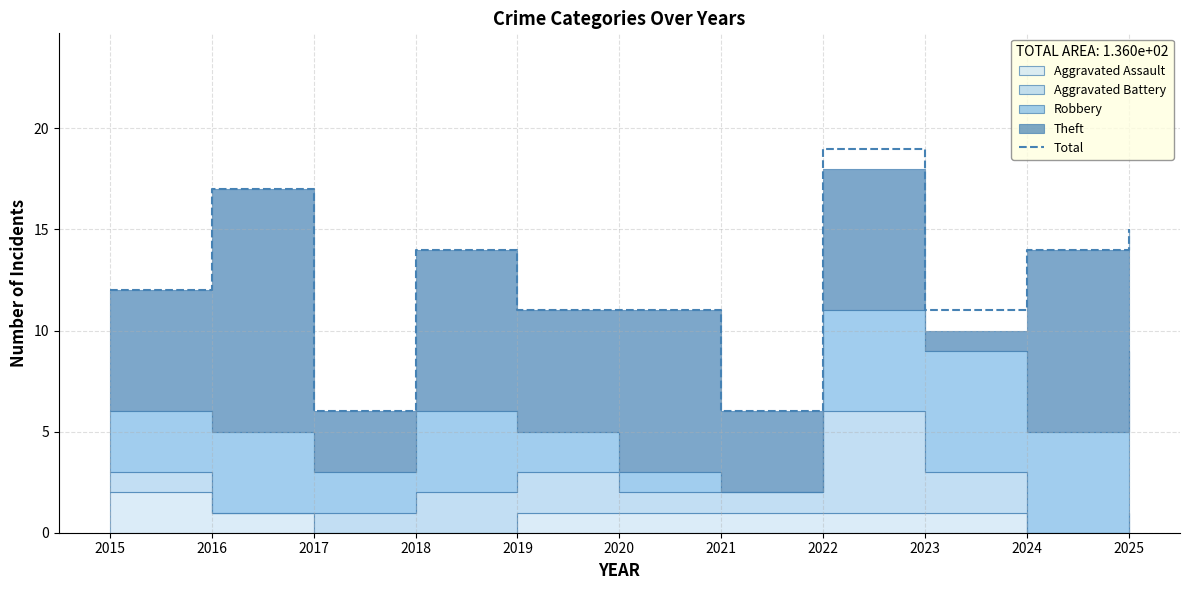

Is it true that the value at 2020 is 11?

True